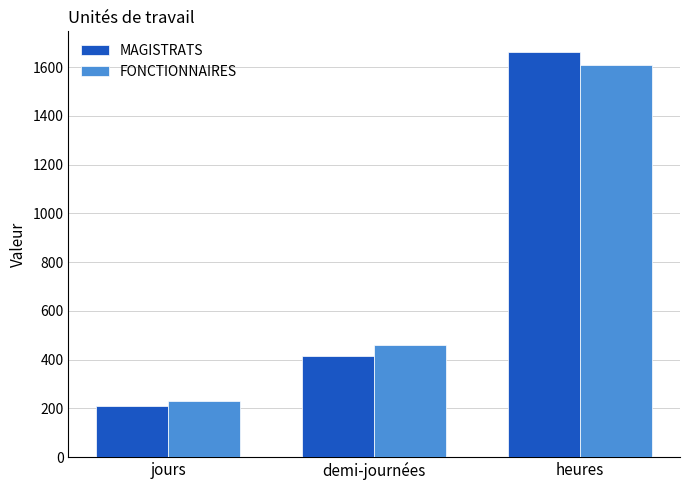

What is the sum of the FONCTIONNAIRES values at demi-journées and jours?

688.7